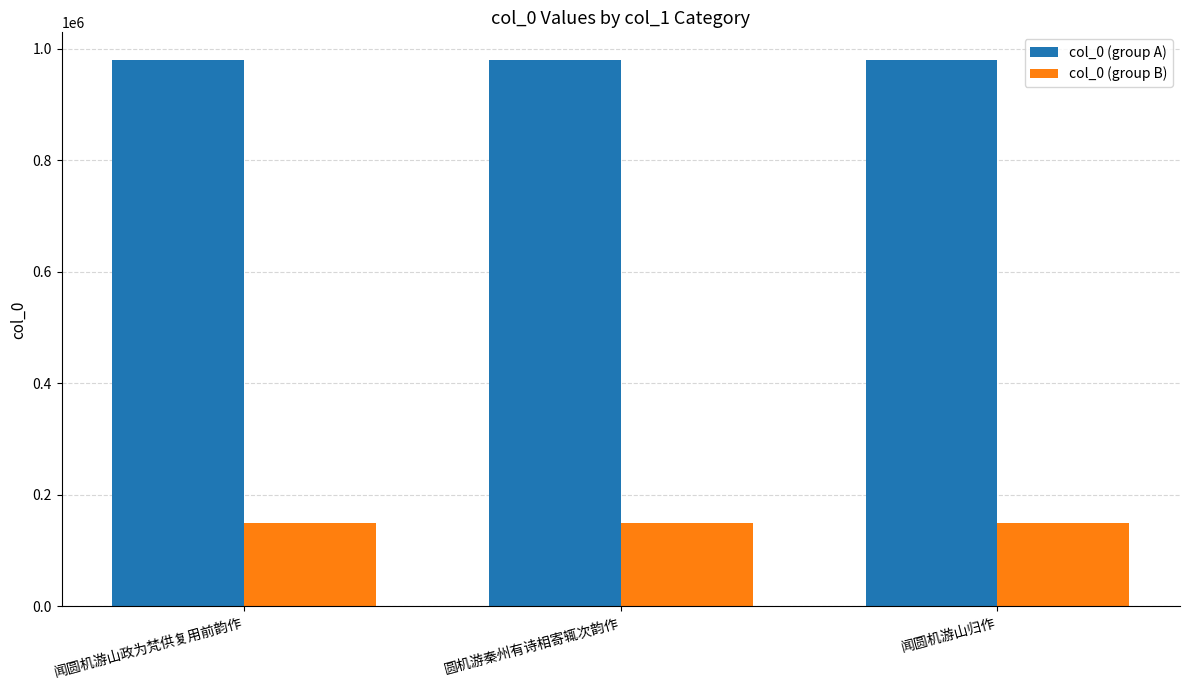

What is the difference between the col_0 (group B) values at 圆机游秦州有诗相寄辄次韵作 and 闻圆机游山归作?

850